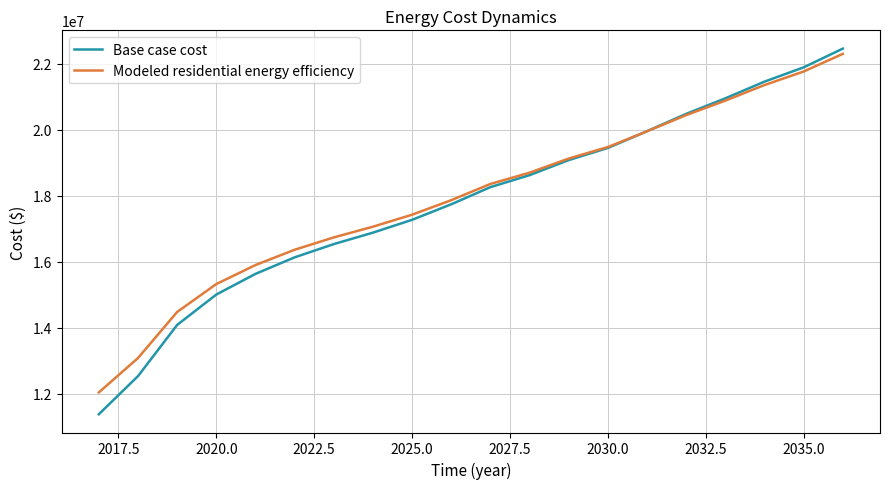

What is the maximum value shown in the chart?

22465255.8